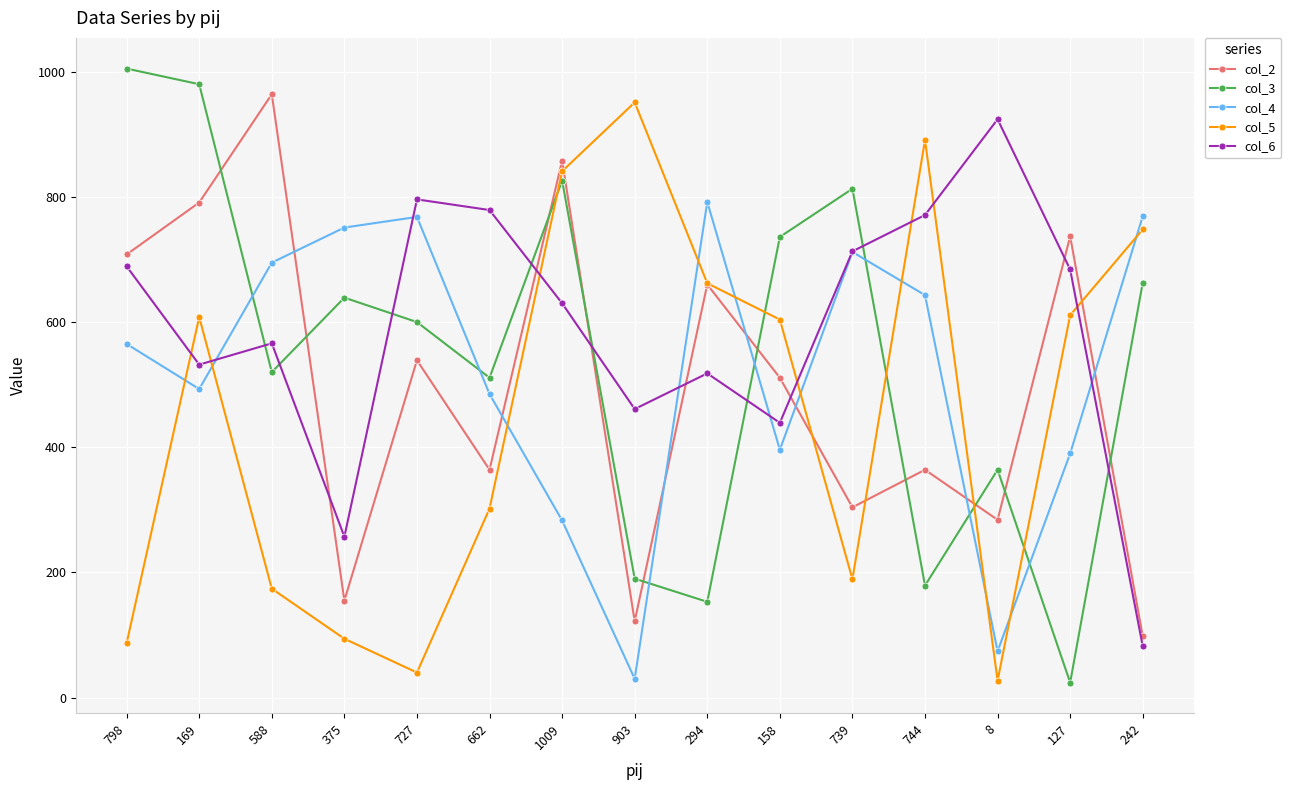

The value of col_3 at 727 is 600. True or false?

True